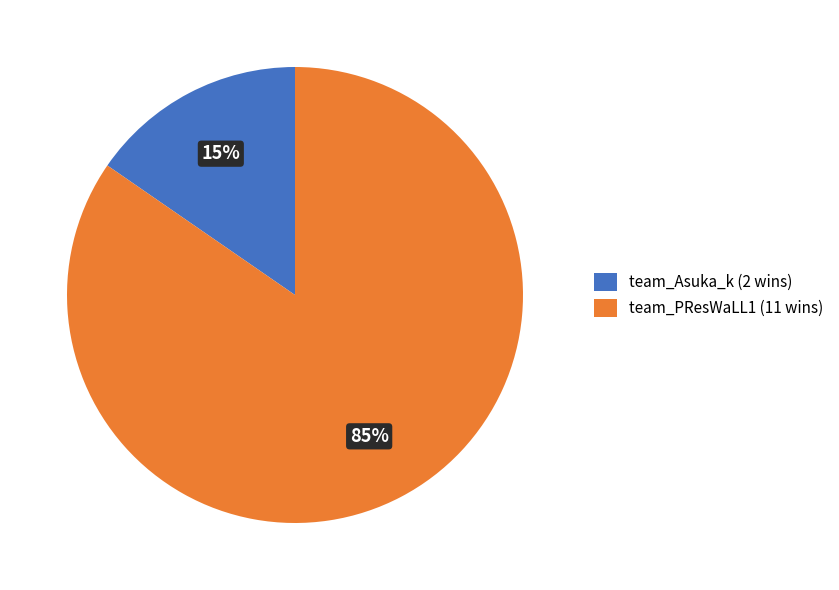

How many slices are in this pie chart?

2